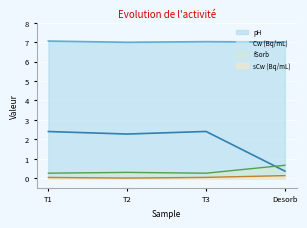

What is the sum of the Cw (Bq/mL) values at T1 and Desorb?

2.8